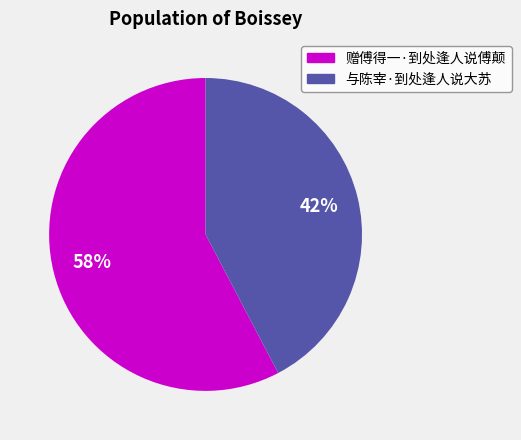

Which category has the biggest portion of the pie?

赠傅得一·到处逢人说傅颠